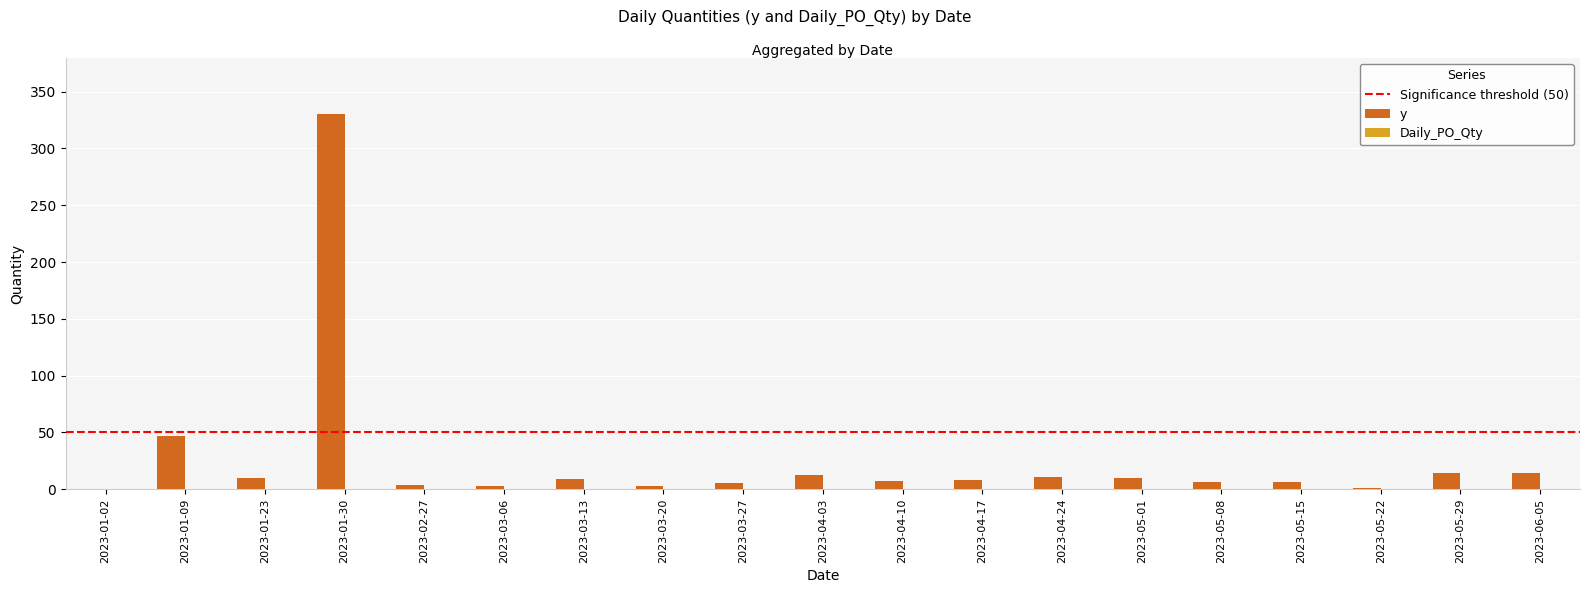

What is the sum of all values?

500